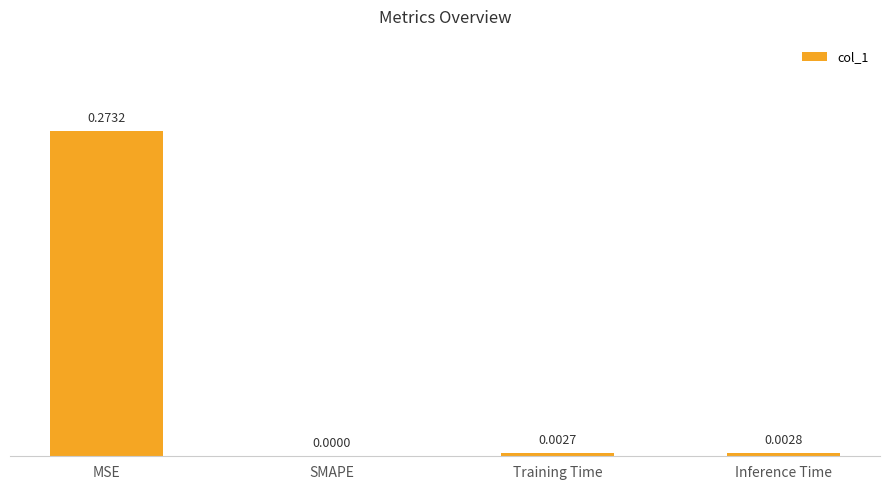

Between Inference Time and MSE, which is larger?

MSE